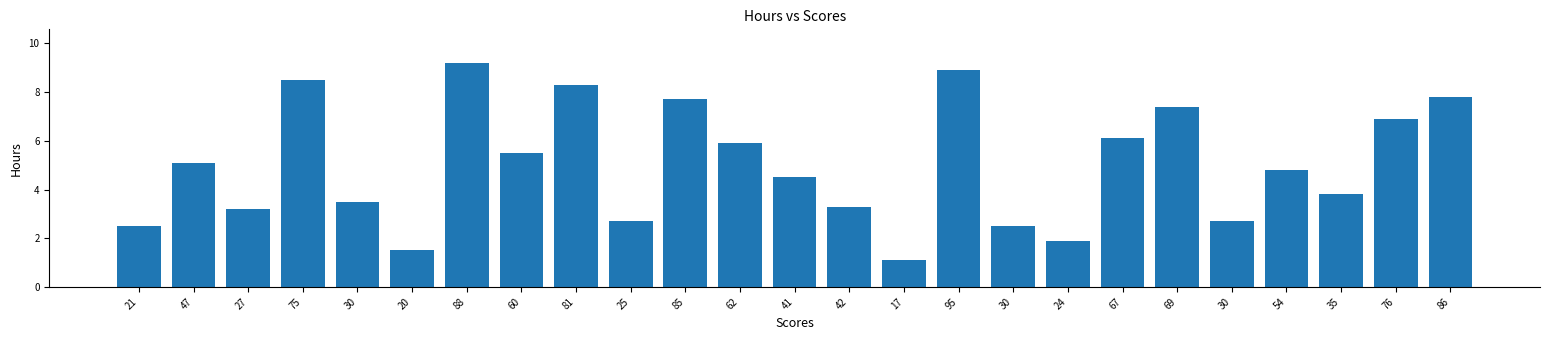

Is it true that the value at 54 is 6.4?

False